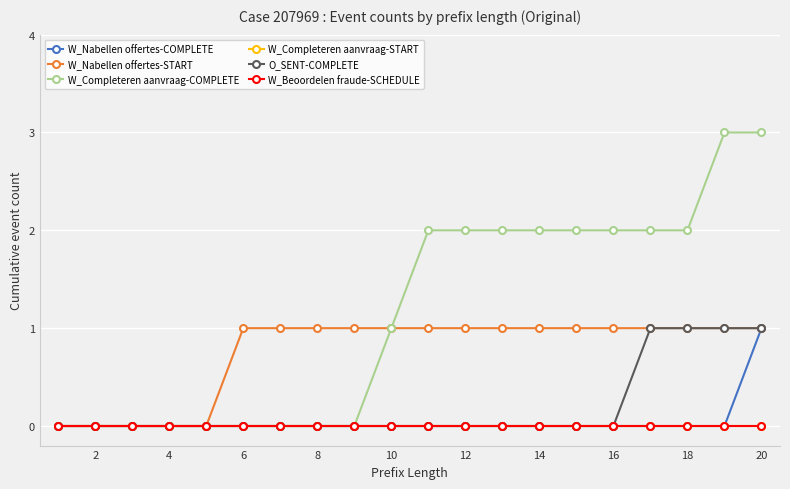

Is this an area chart (filled region under the line)?

No